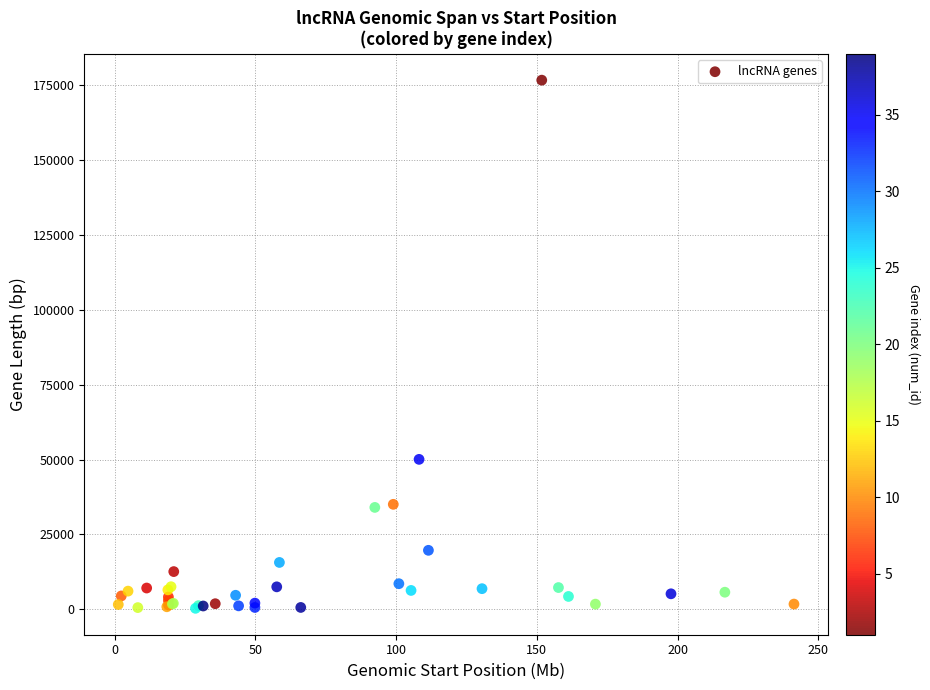

What Y value in the scatter plot is closest to 88540?

50093